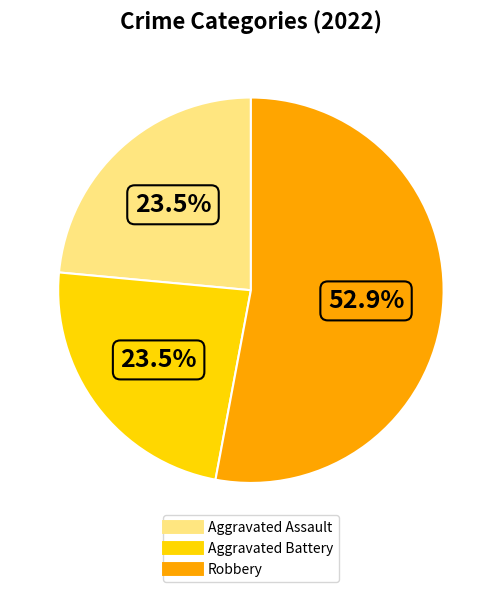

Does any single category account for the majority?

Yes